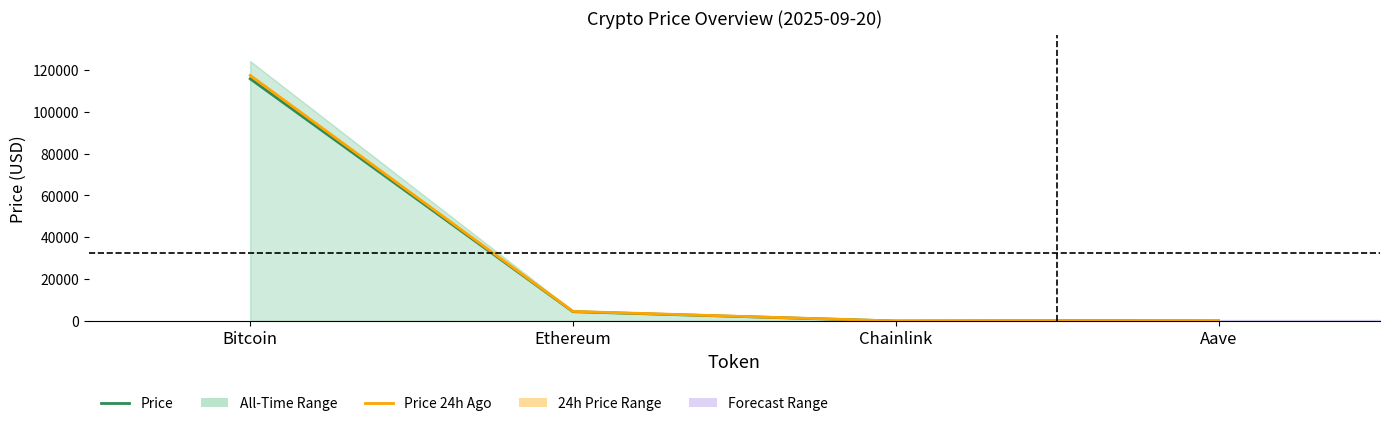

What is the label of the 4th point from the left?

Aave